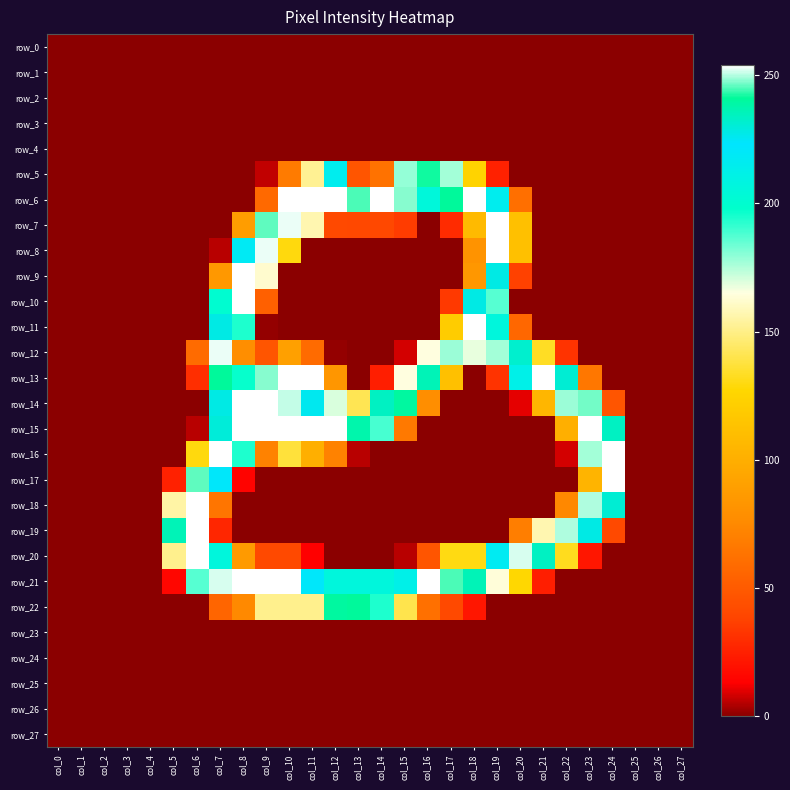

At which category is the sum across all series the highest?

col_7